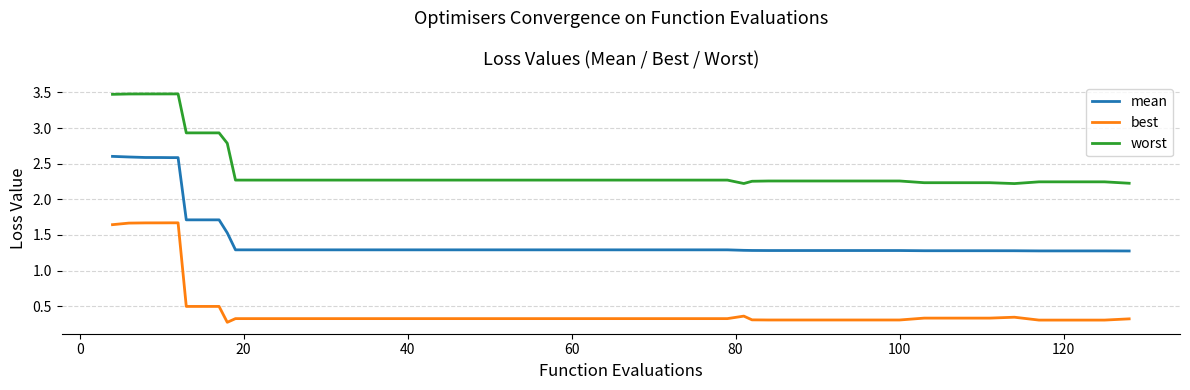

List the series in order of their peak value, lowest first.

best, mean, worst